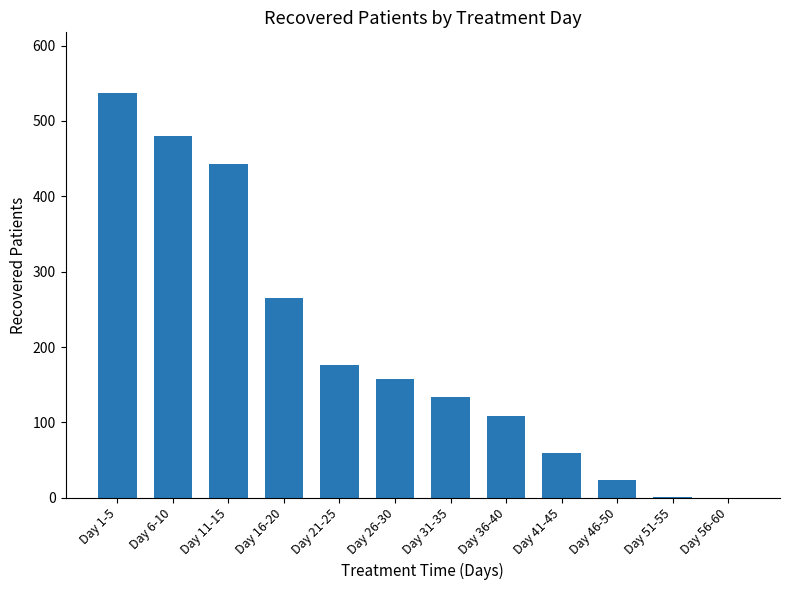

What is the maximum value shown in the chart?

537